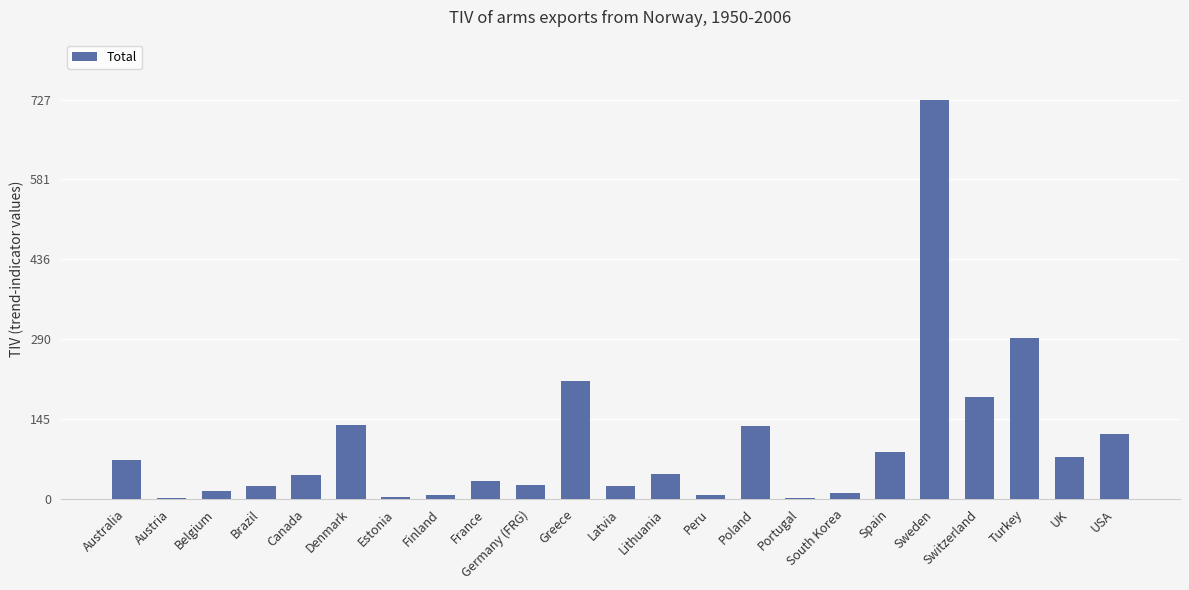

What is the sum of all values?

2278